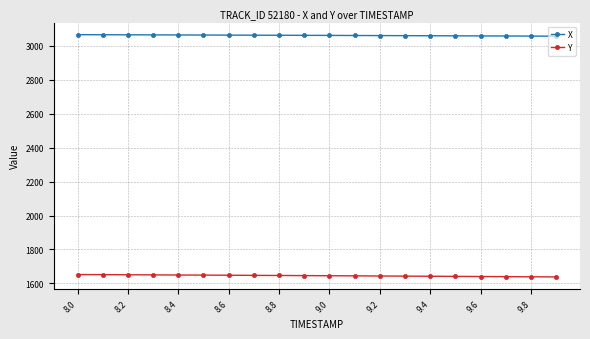

What is the value of the Y point at the 6th from the left?

1648.3